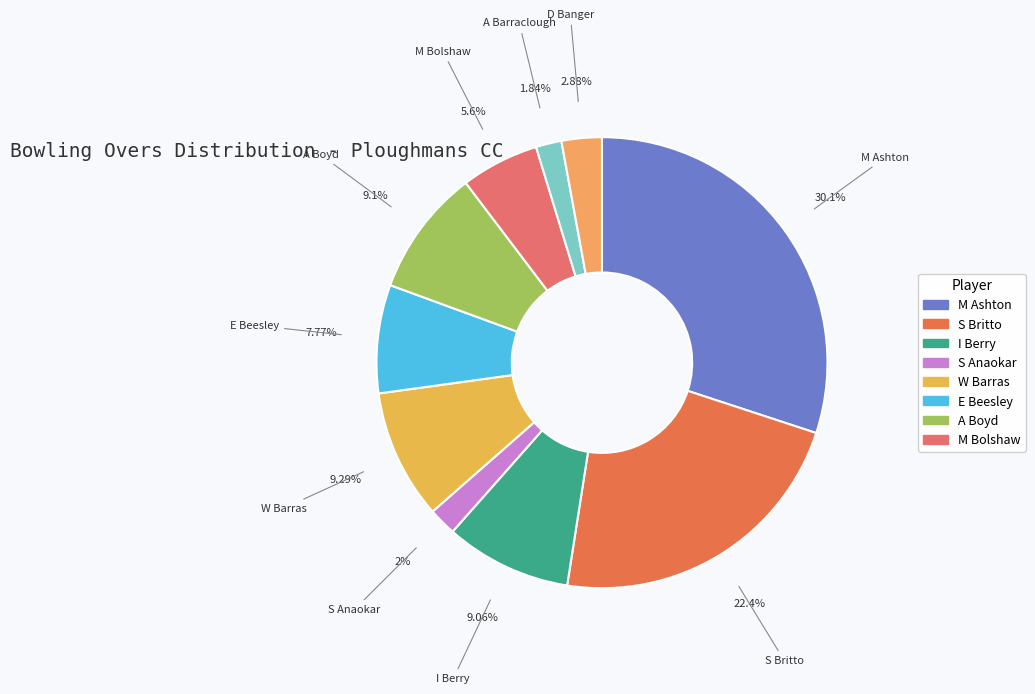

What is the ratio of the value at M Ashton to the value at I Berry?

3.3